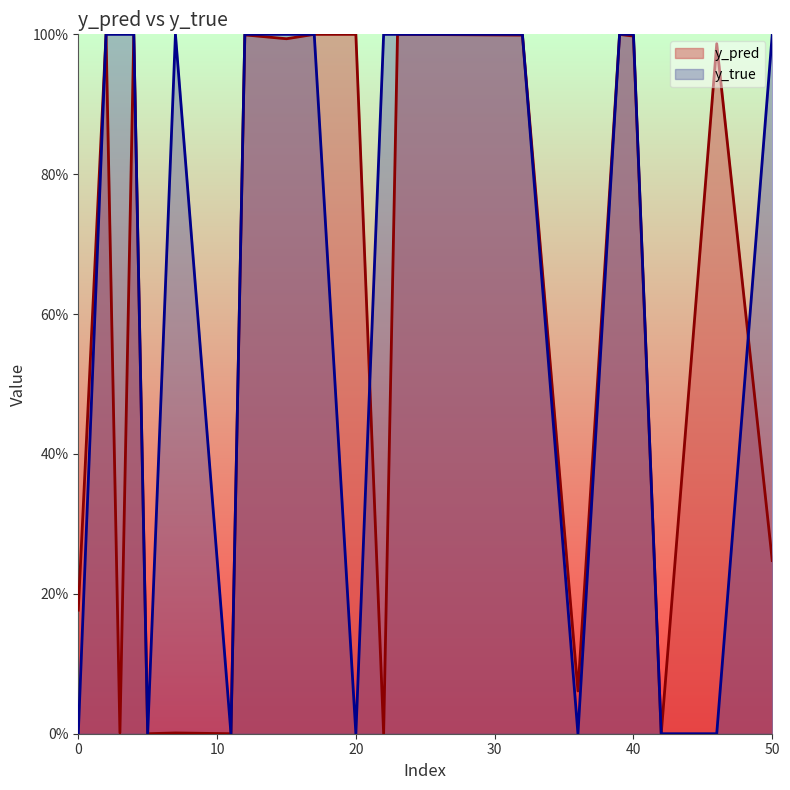

Reading left to right, list all the values displayed in this chart.

y_pred: 0=0.2	11=0.0	12=1.0	23=1.0	40=1.0	50=0.2	7=0.0	17=1.0	20=1.0	22=0.0	36=0.1	3=0.0	5=0.0	15=1.0	32=1.0	42=0.0	2=1.0	4=1.0	39=1.0	46=1.0
y_true: 0=0.0	11=0.0	12=1.0	23=1.0	40=1.0	50=1.0	7=1.0	17=1.0	20=0.0	22=1.0	36=0.0	3=1.0	5=0.0	15=1.0	32=1.0	42=0.0	2=1.0	4=1.0	39=1.0	46=0.0